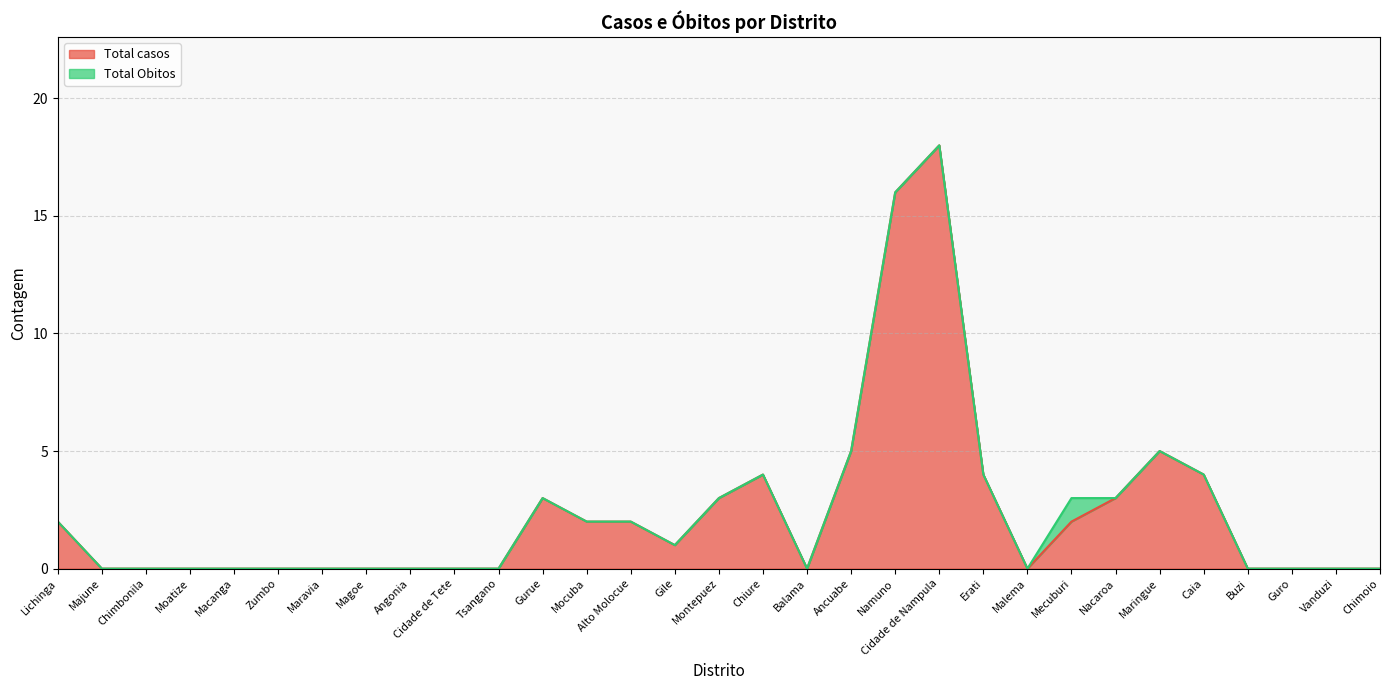

The chart shows a value of 2 at Mecuburi. True or false?

True